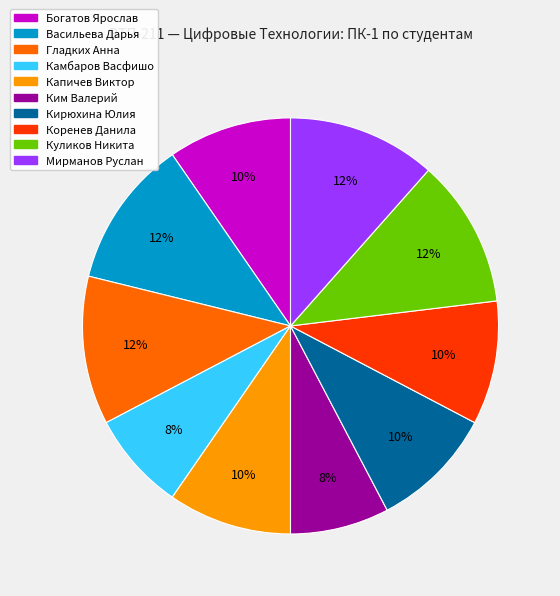

To the nearest percent, what is the average slice percentage?

10%